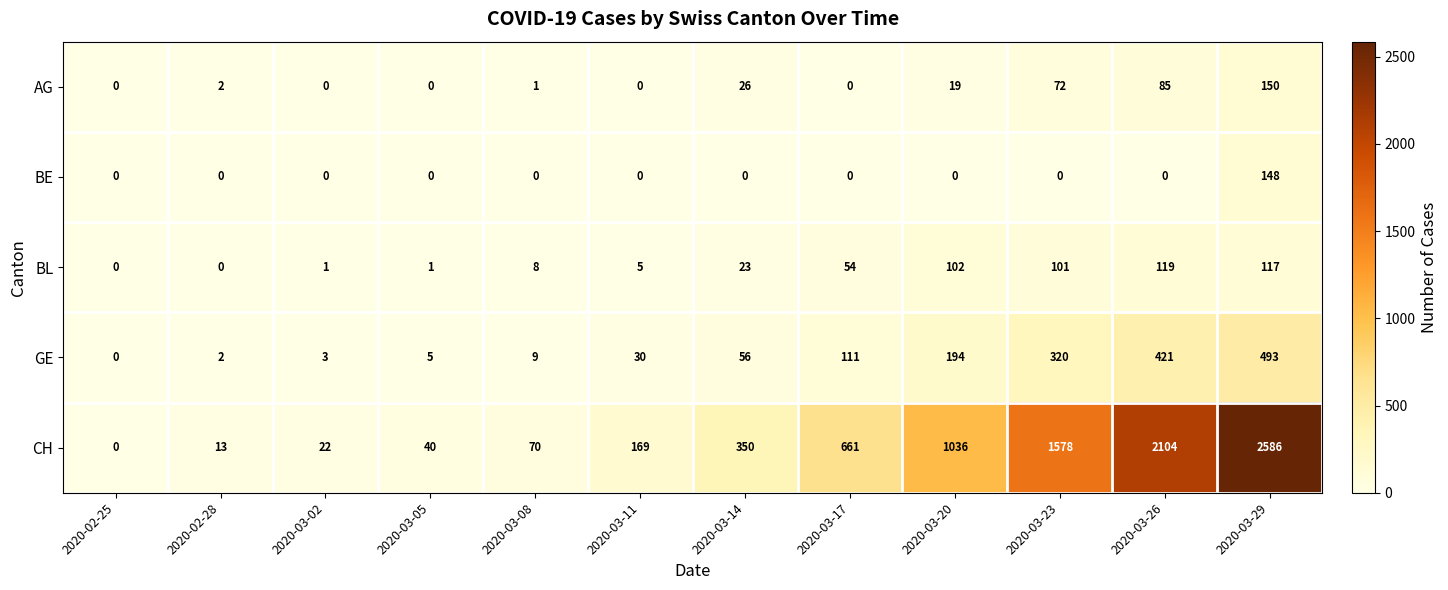

Is it true that GE equals 3 at 2020-02-28?

False